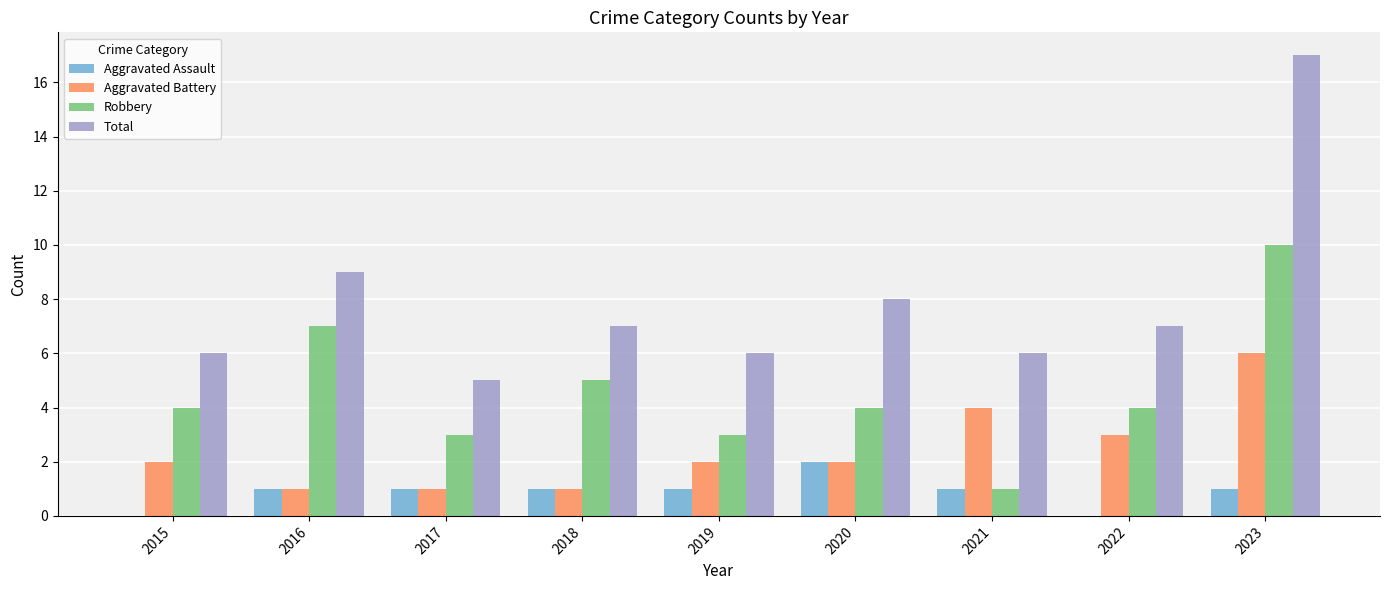

What is the maximum value for Robbery?

10